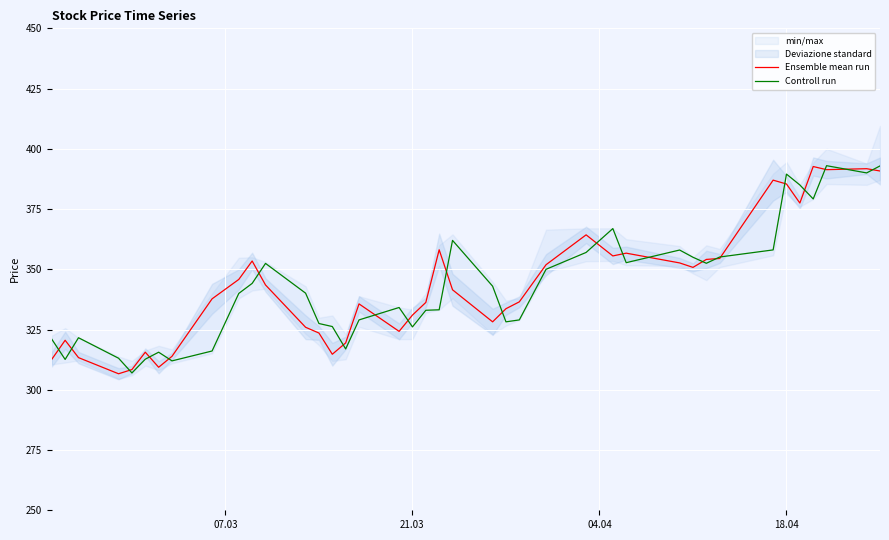

Reading left to right, extract all data points from this chart.

Ensemble mean run: 312.6	320.6	313.4	306.6	308.4	315.6	309.4	313.9	337.8	345.8	353.4	343.5	325.9	323.6	314.8	319.4	335.6	324.2	331.0	336.2	358.1	341.5	328.2	333.6	336.5	351.9	364.3	355.6	356.7	352.6	350.8	354.1	354.5	387.0	385.4	377.5	392.6	391.4	391.8	390.8
Controll run: 321.0	312.6	321.6	313.1	307.0	312.7	315.6	312.0	316.1	340.0	344.1	352.4	340.1	327.5	326.2	316.9	329.0	334.1	326.1	333.0	333.2	362.0	343.0	328.2	329.0	350.0	357.0	366.9	352.8	358.0	355.0	352.5	355.1	358.1	389.5	385.0	379.2	393.0	390.0	392.9